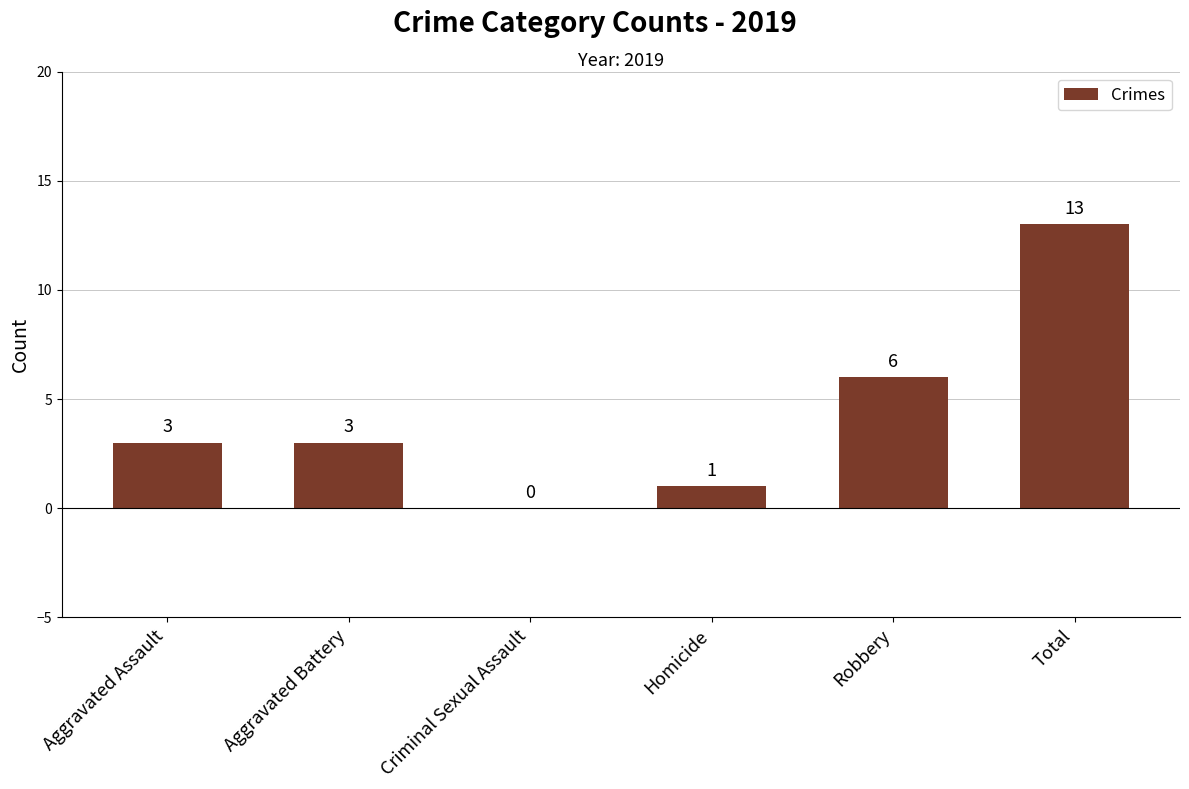

Does the chart contain stacked bars?

No